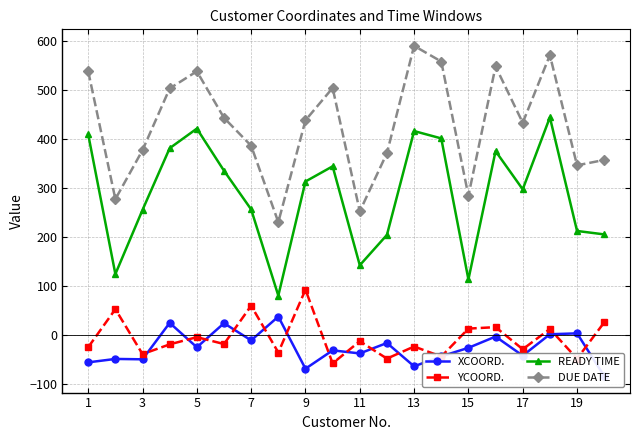

How many lines are shown in the chart?

4